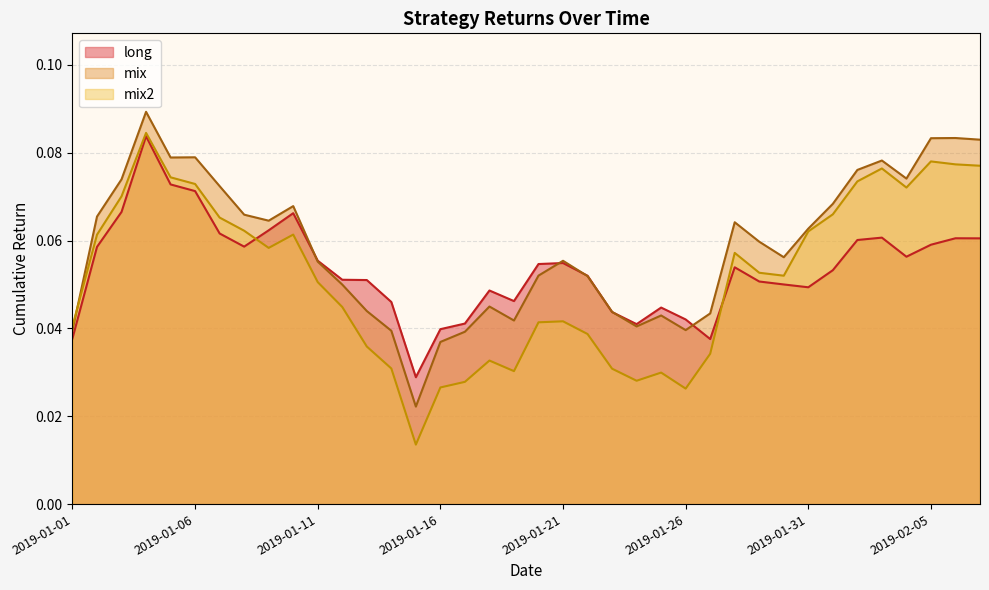

Which series has the widest spread of values?

mix2